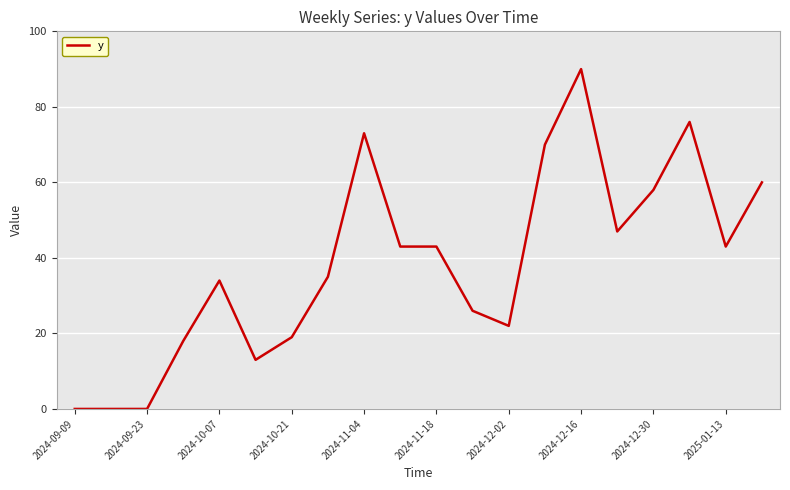

What is the greatest value displayed?

90